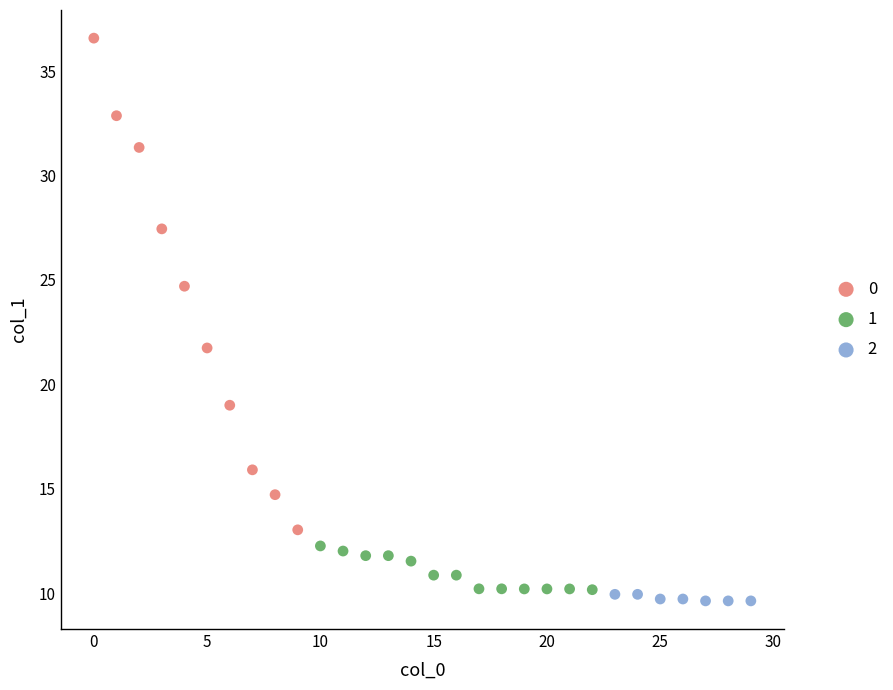

Which series has the largest Y range (max minus min)?

0